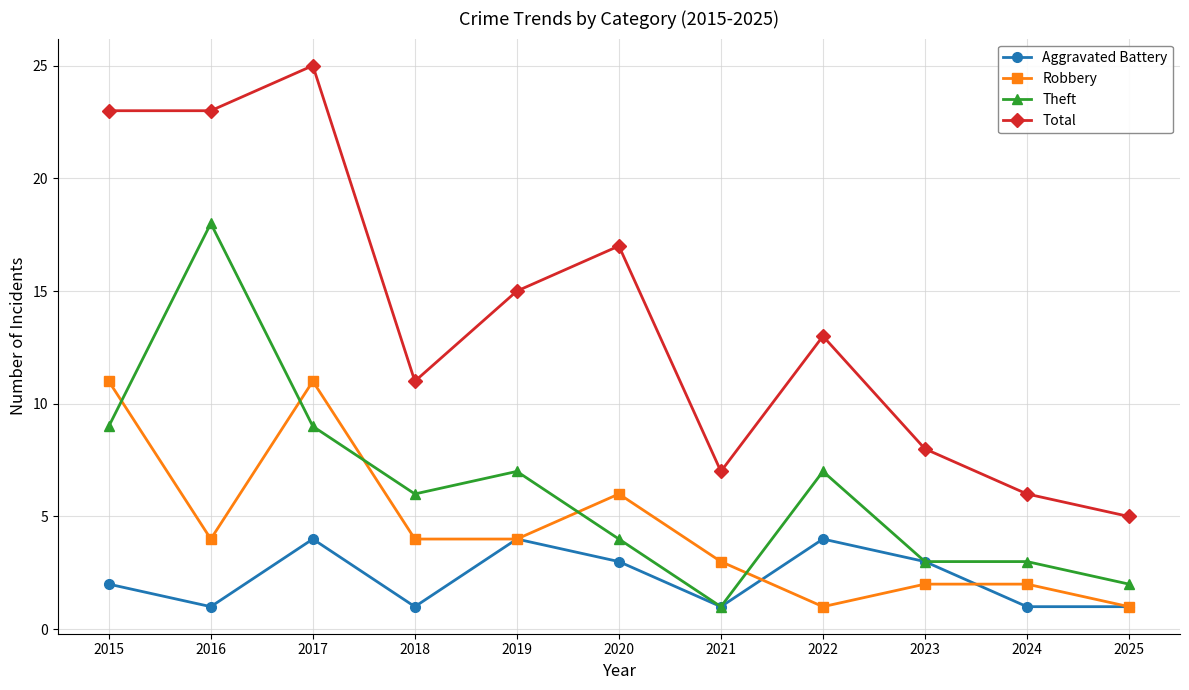

What is the approximate value of Theft at 2015?

9